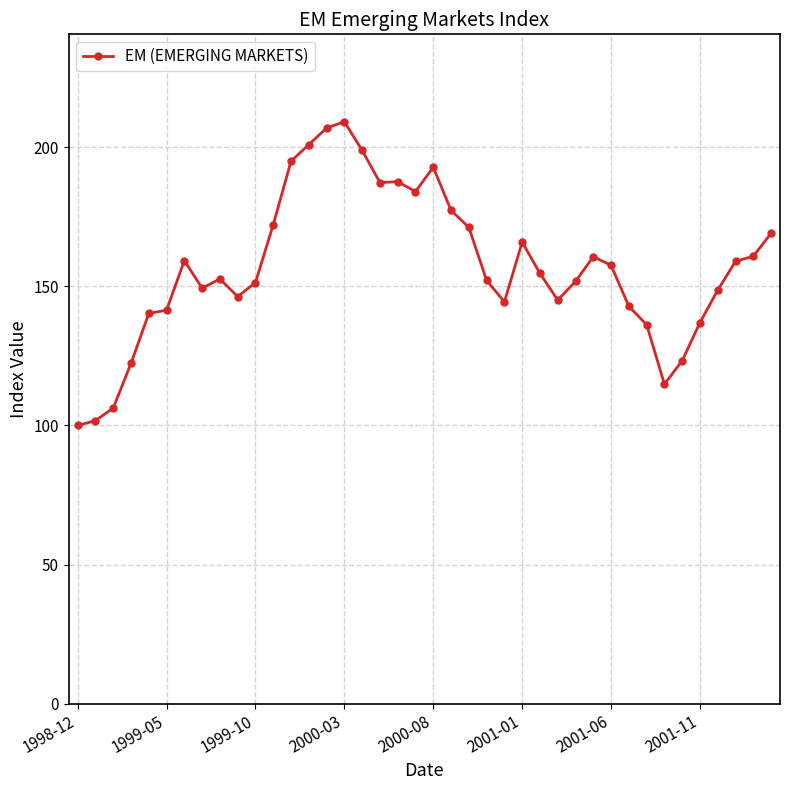

What is the average value?

156.9